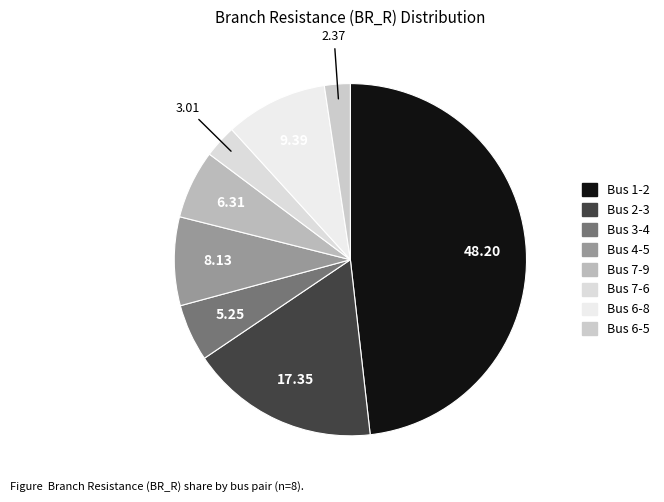

Does Bus 2-3 represent more than half of the total?

No